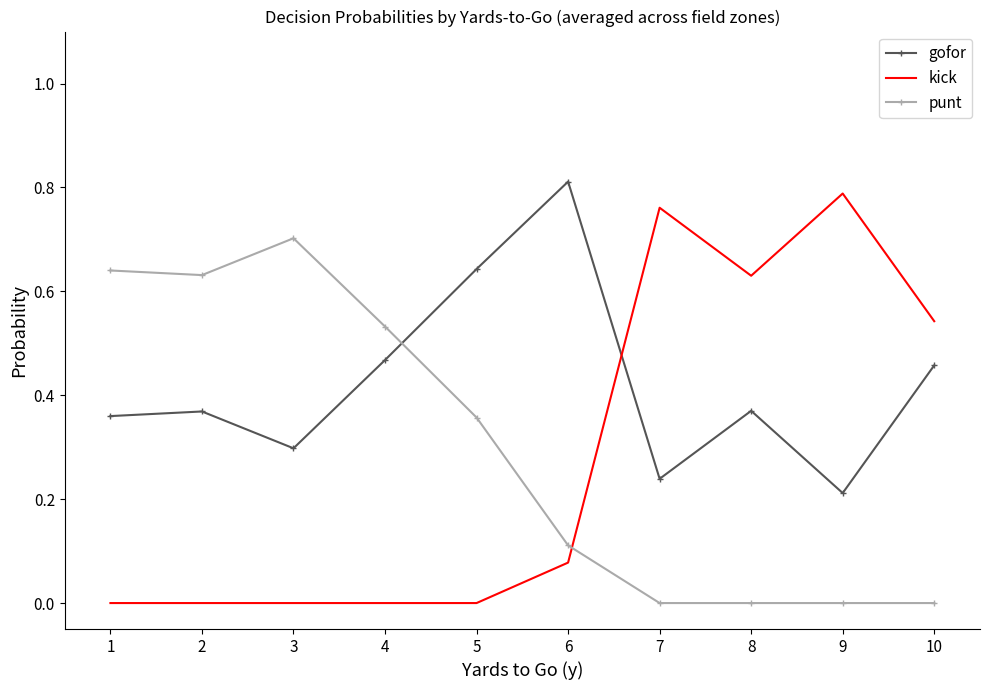

What is the spread (max minus min) of values at 6?

0.7